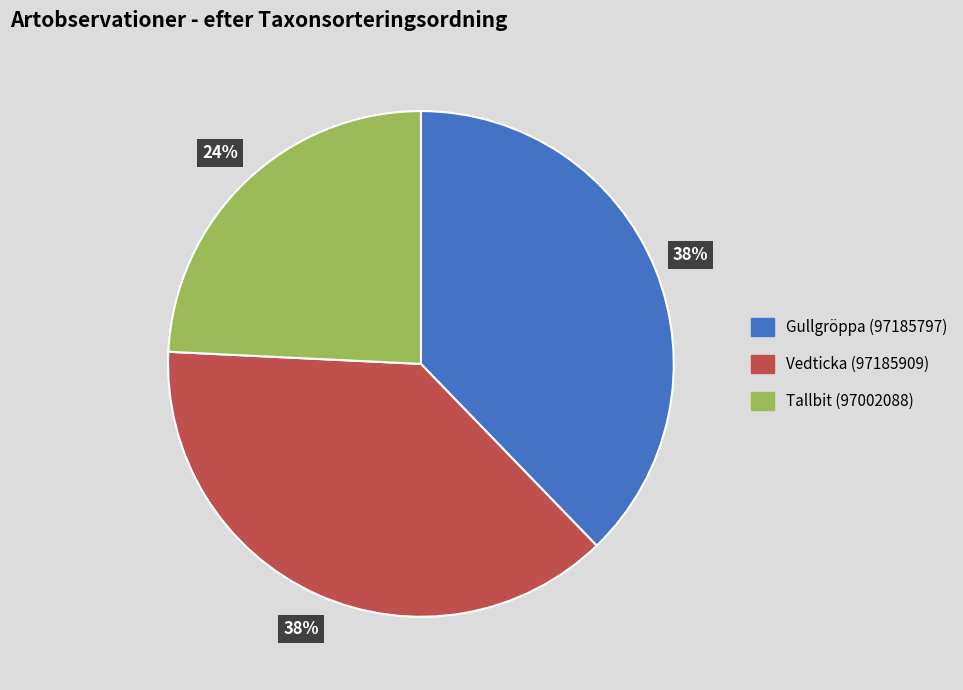

What is the ratio of the value at Tallbit (97002088) to the value at Vedticka (97185909)?

0.6